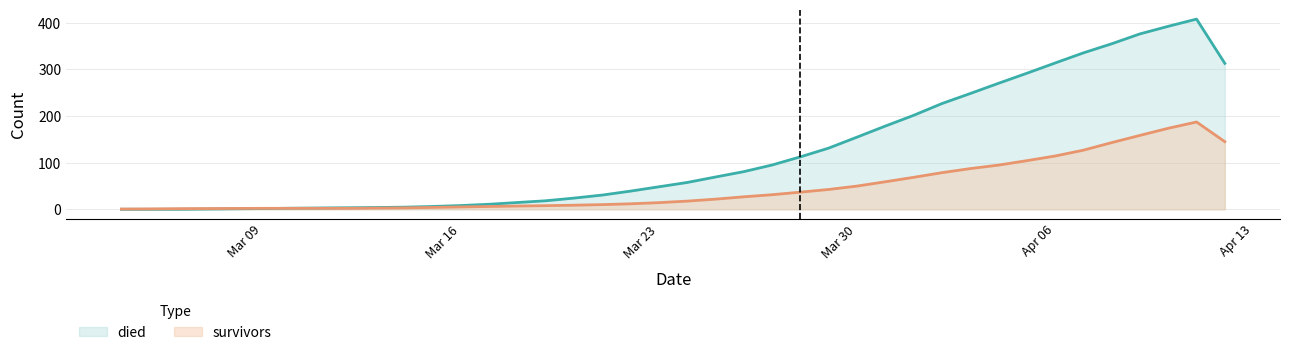

What is the difference between the maximum and minimum values in the died series?

408.0